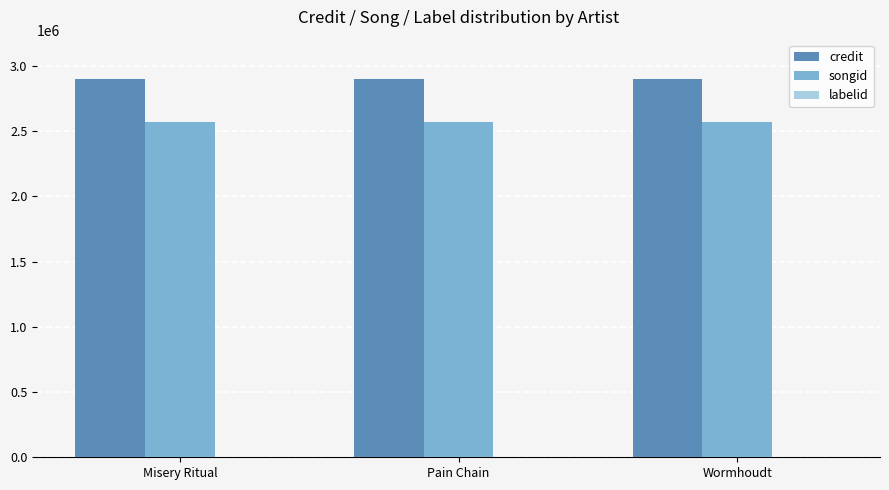

Which series has the largest total across all categories?

credit